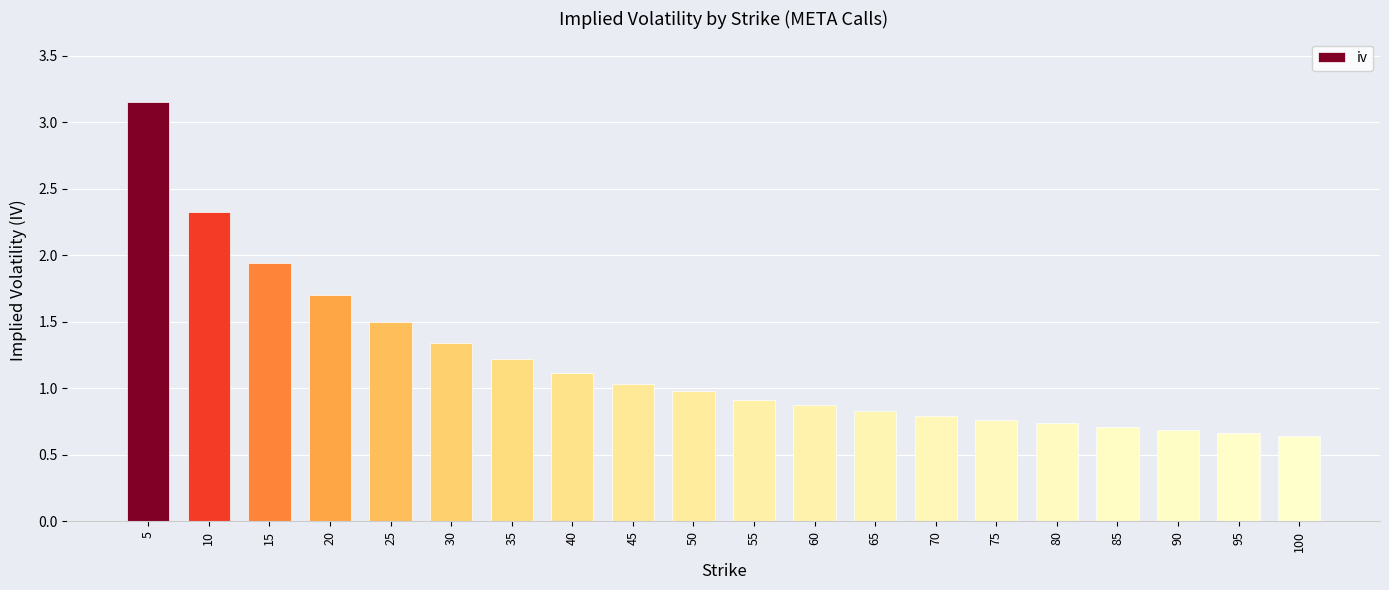

At which category does the chart reach its peak across all series?

5